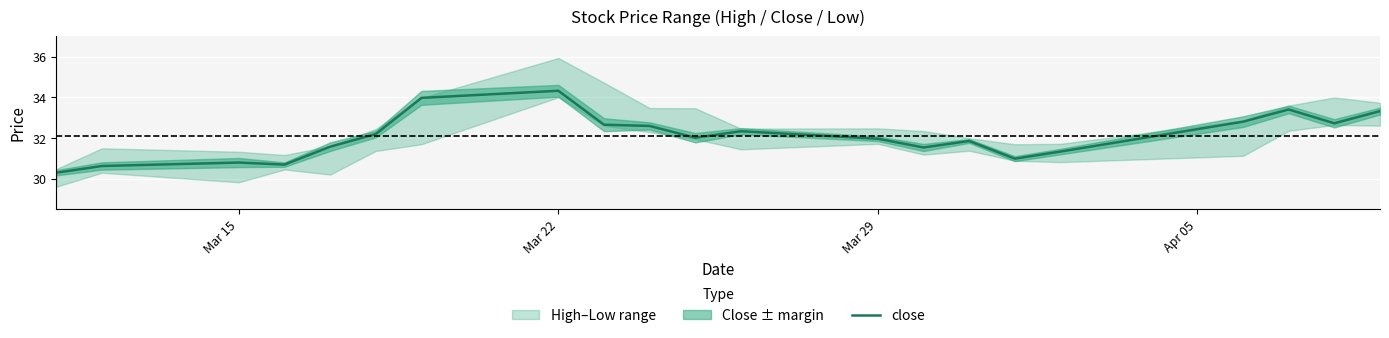

What is the minimum value for close?

30.3